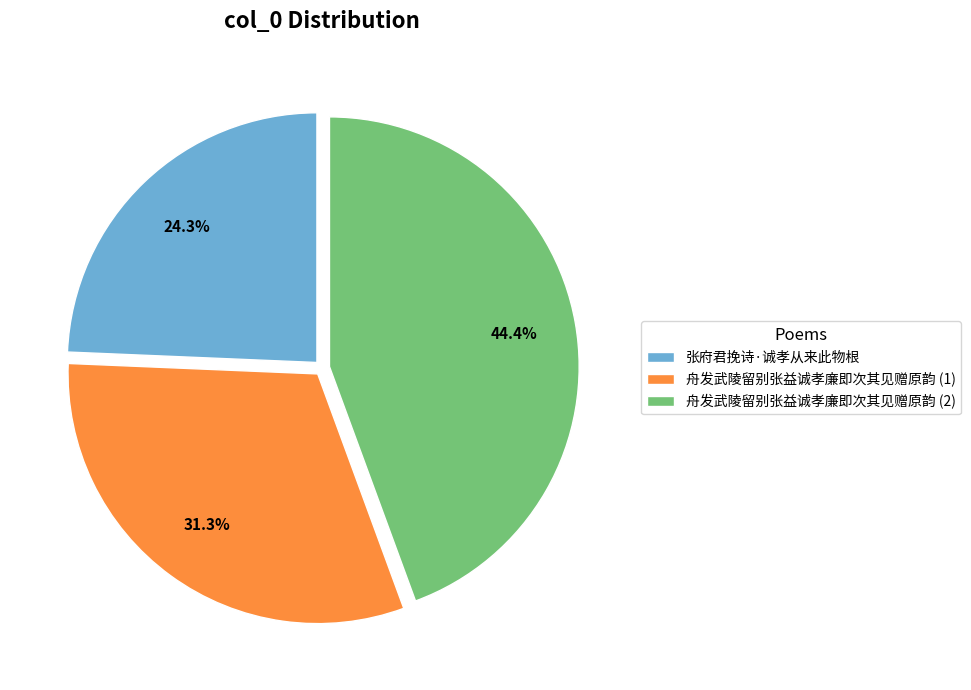

Rank the categories by value from lowest to highest.

张府君挽诗·诚孝从来此物根, 舟发武陵留别张益诚孝廉即次其见赠原韵 (1), 舟发武陵留别张益诚孝廉即次其见赠原韵 (2)